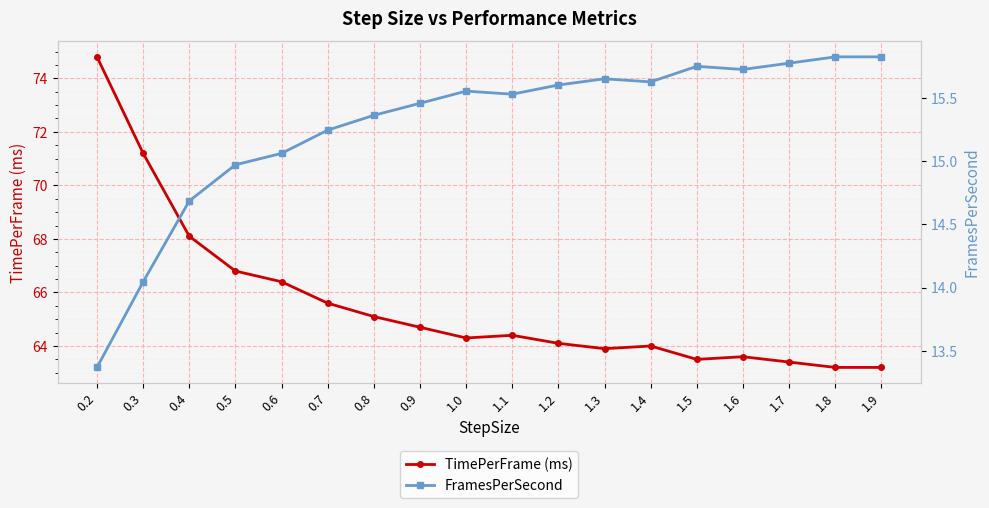

What is the label of the 10th point from the right?

1.0